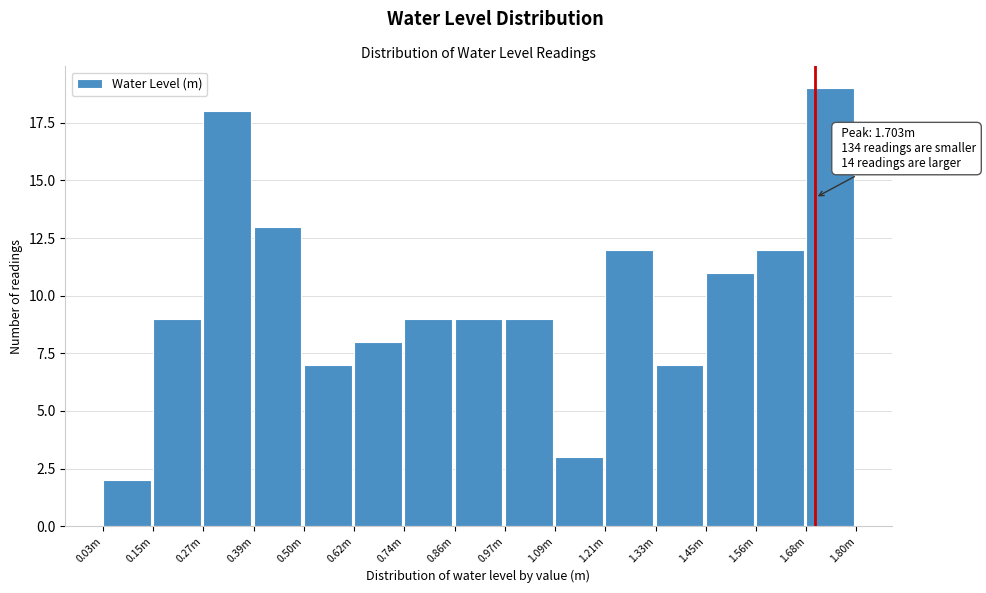

Reading left to right, list all the values displayed in this chart.

0.03m=2	0.15m=9	0.27m=18	0.39m=13	0.50m=7	0.62m=8	0.74m=9	0.86m=9	0.97m=9	1.09m=3	1.21m=12	1.33m=7	1.45m=11	1.56m=12	1.68m=19